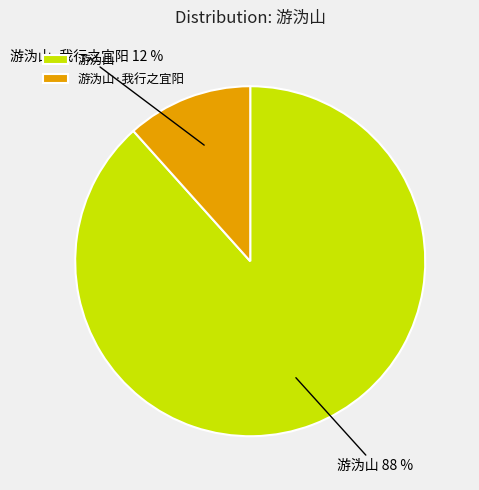

Rank the categories by value from lowest to highest.

游沩山·我行之宜阳, 游沩山